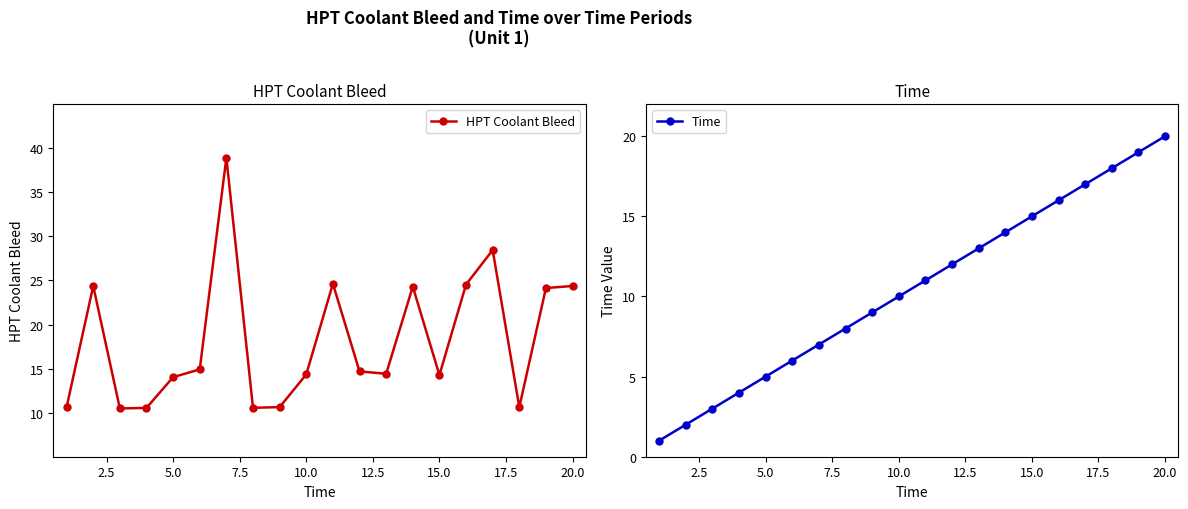

What is the sum of all HPT Coolant Bleed values?

363.8